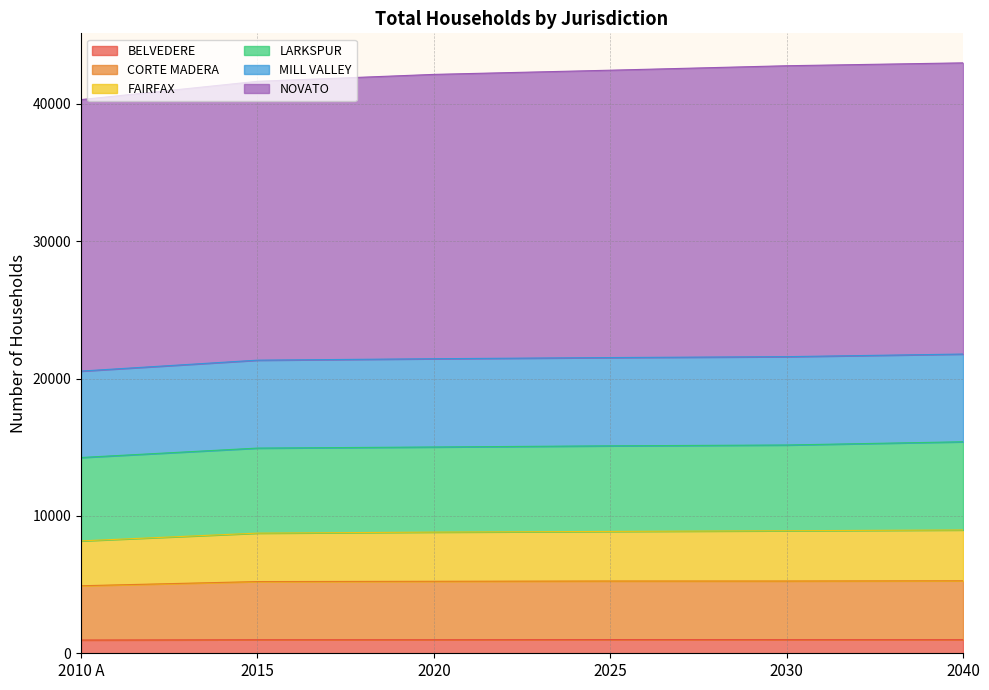

What is the maximum value for BELVEDERE?

995